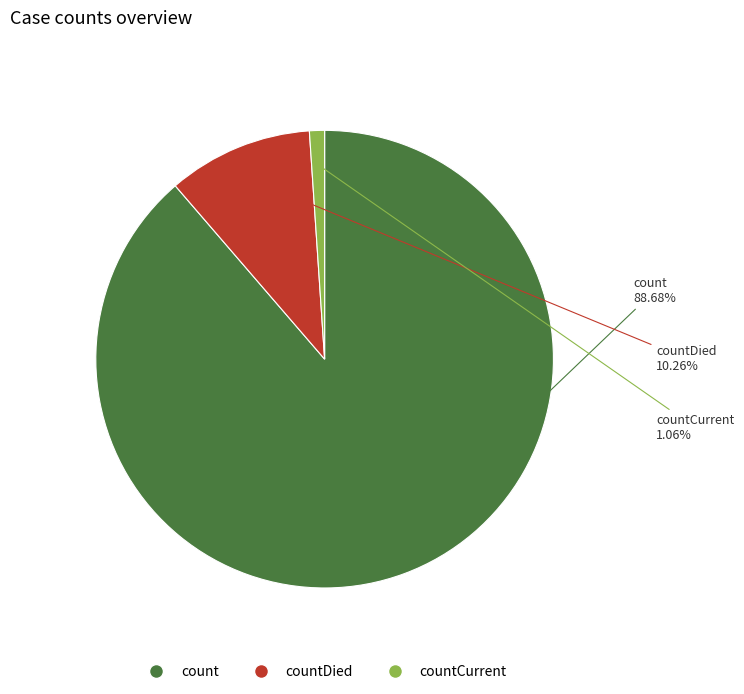

Does any single category account for the majority?

Yes